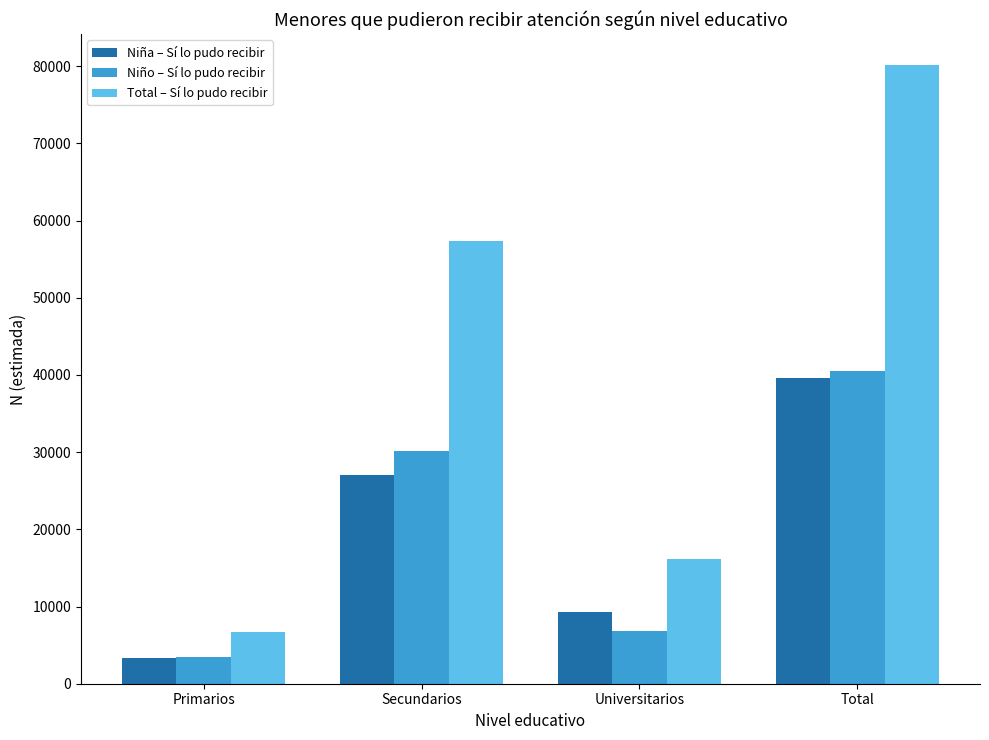

What are all the series names shown in the legend?

Niña – Sí lo pudo recibir, Niño – Sí lo pudo recibir, Total – Sí lo pudo recibir